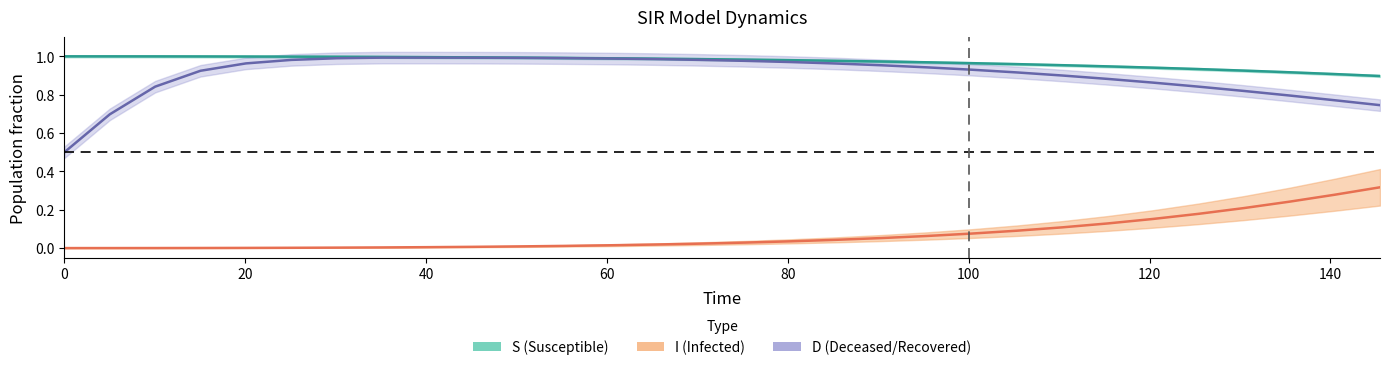

Is it true that D equals 0.5 at D?

False